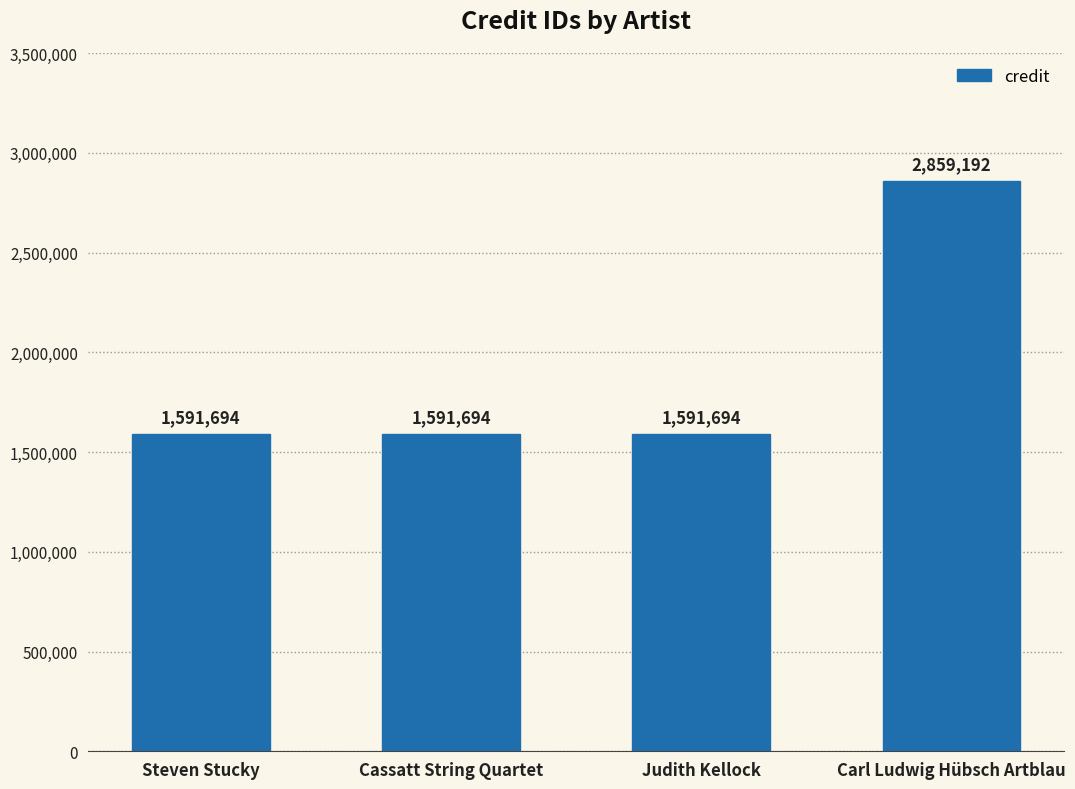

The chart shows a value of 550720 at Steven Stucky. True or false?

False